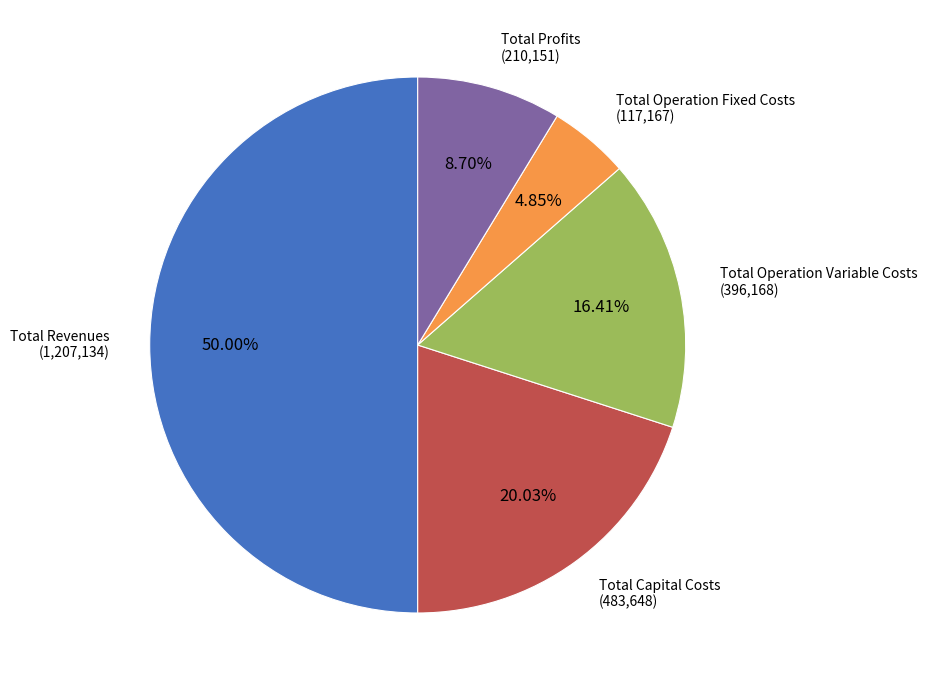

To the nearest percent, what is the difference between the Total Revenues and Total Capital Costs slice percentages?

30%